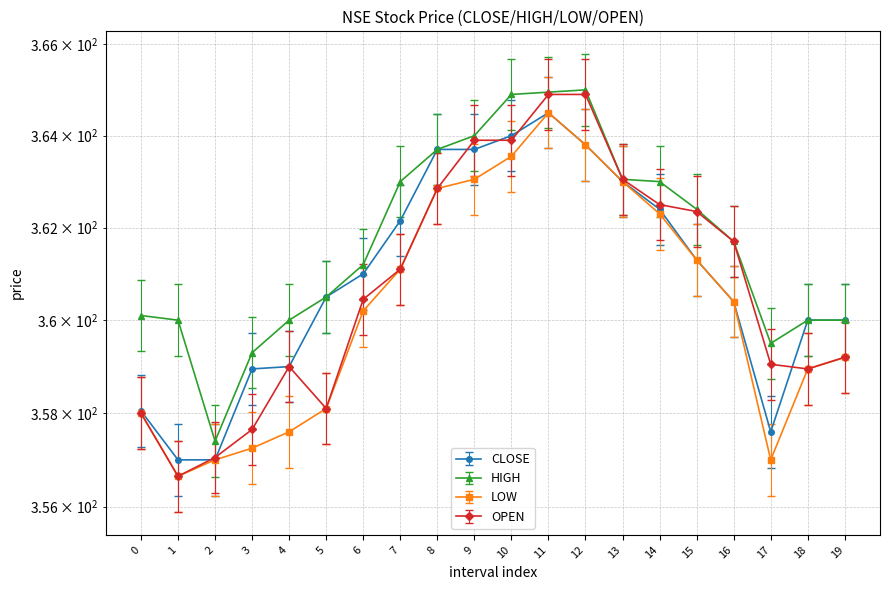

The value of HIGH at 2 is 523.9. True or false?

False